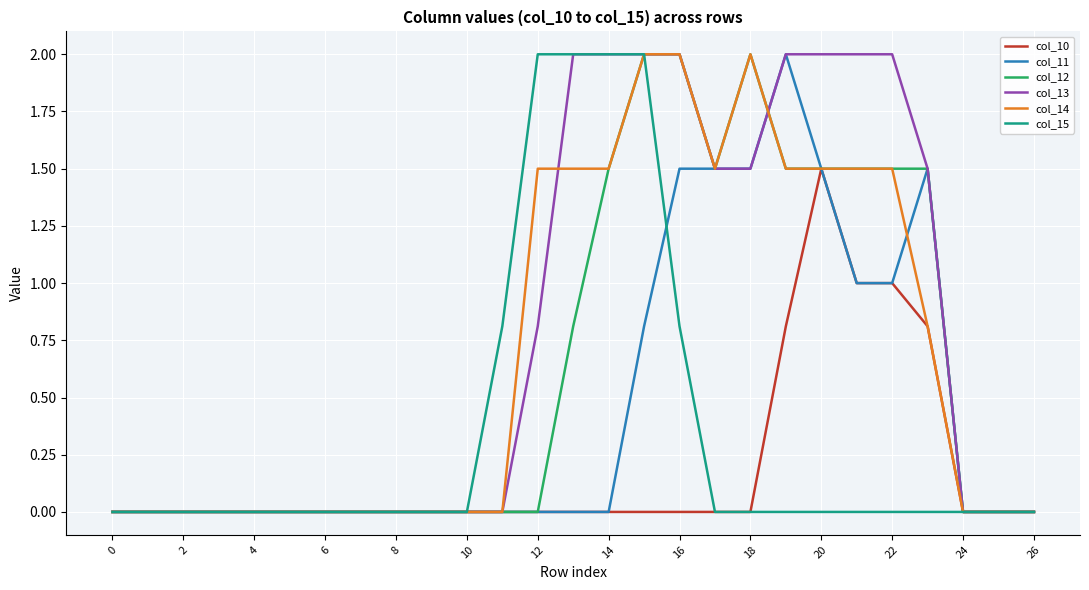

What is the average value of the col_13 series?

0.8